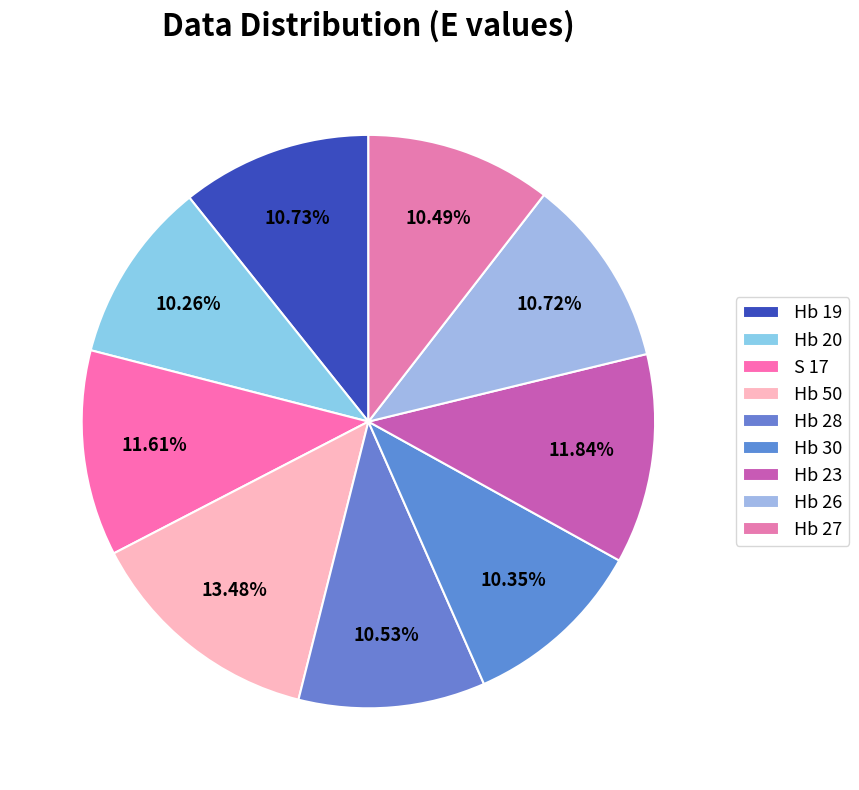

Approximately how many times larger is the value at Hb 26 compared to Hb 19?

1.0